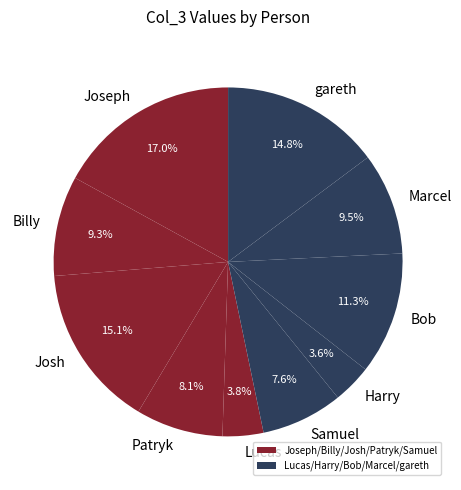

Which slice is the largest?

Joseph